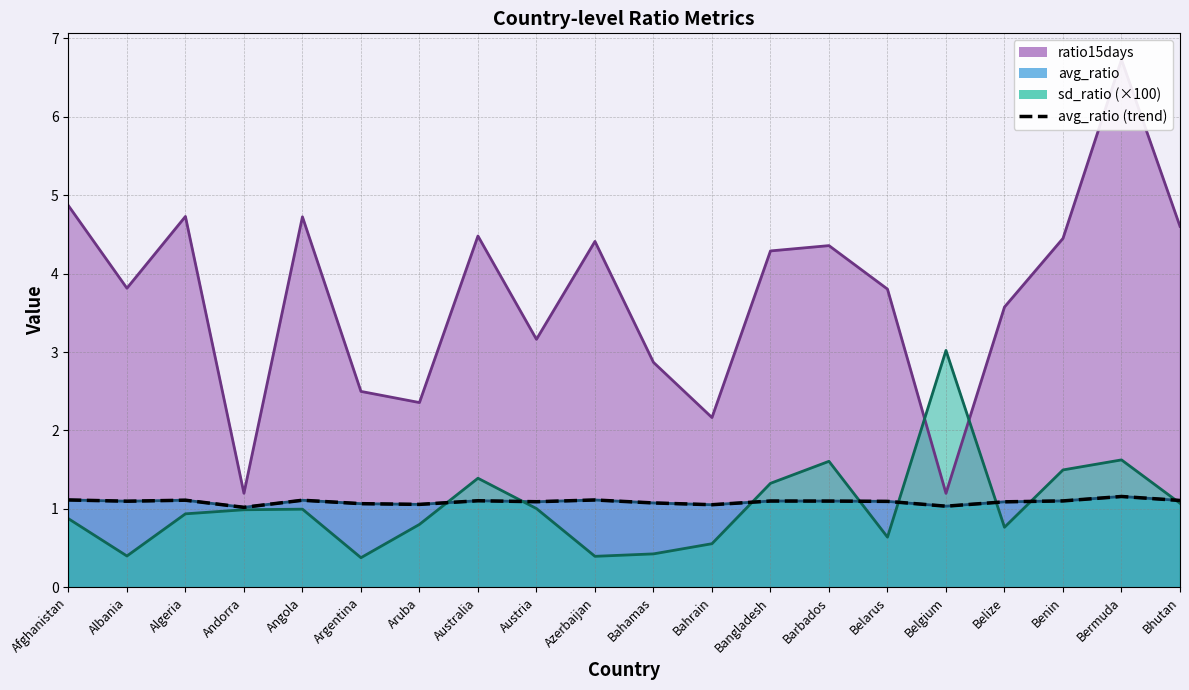

Reading left to right, what are all the values shown in this chart?

Afghanistan=1.1	Albania=1.1	Algeria=1.1	Andorra=1.0	Angola=1.1	Argentina=1.1	Aruba=1.1	Australia=1.1	Austria=1.1	Azerbaijan=1.1	Bahamas=1.1	Bahrain=1.1	Bangladesh=1.1	Barbados=1.1	Belarus=1.1	Belgium=1.0	Belize=1.1	Benin=1.1	Bermuda=1.2	Bhutan=1.1